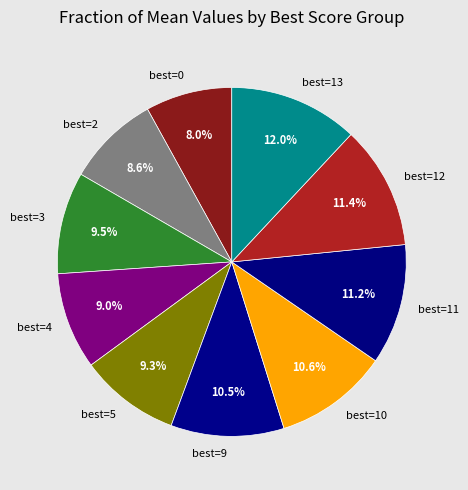

Which has a higher value, best=4 or best=12?

best=12